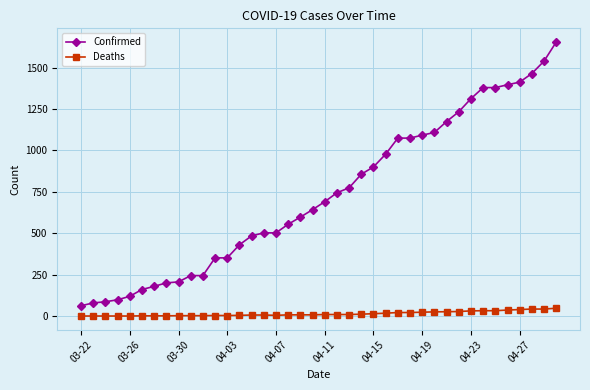

What is the average value of the Deaths series?

14